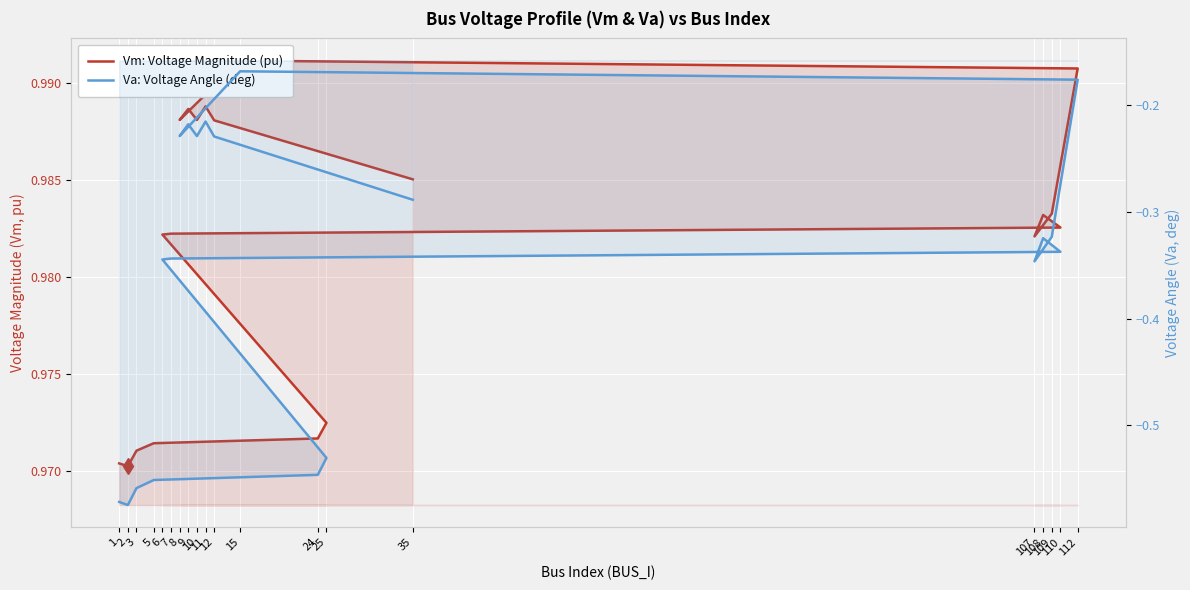

Which series has the widest spread of values?

Va: Voltage Angle (deg)